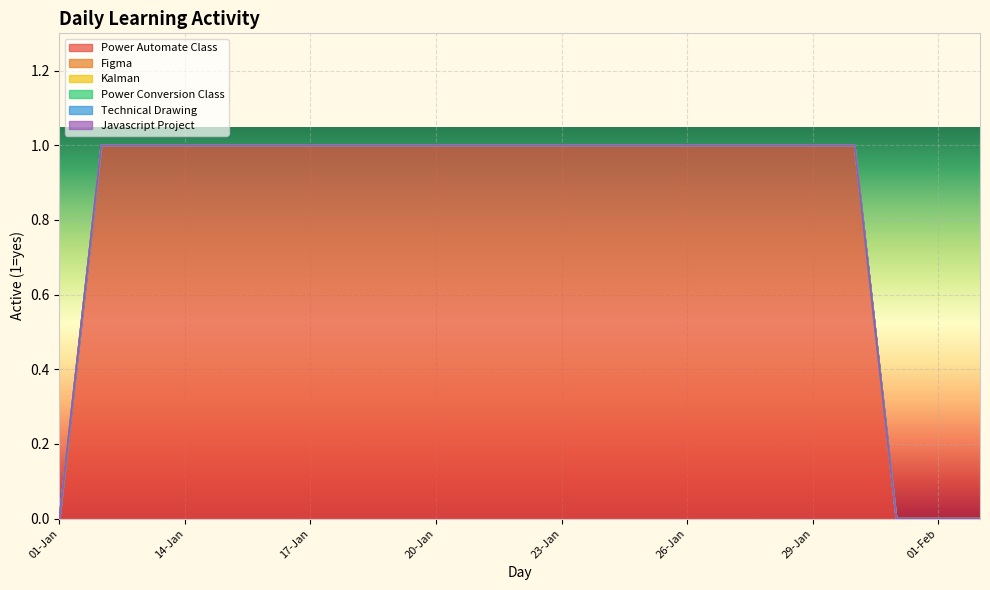

True or false: Technical Drawing and Power Conversion Class intersect in this chart.

False